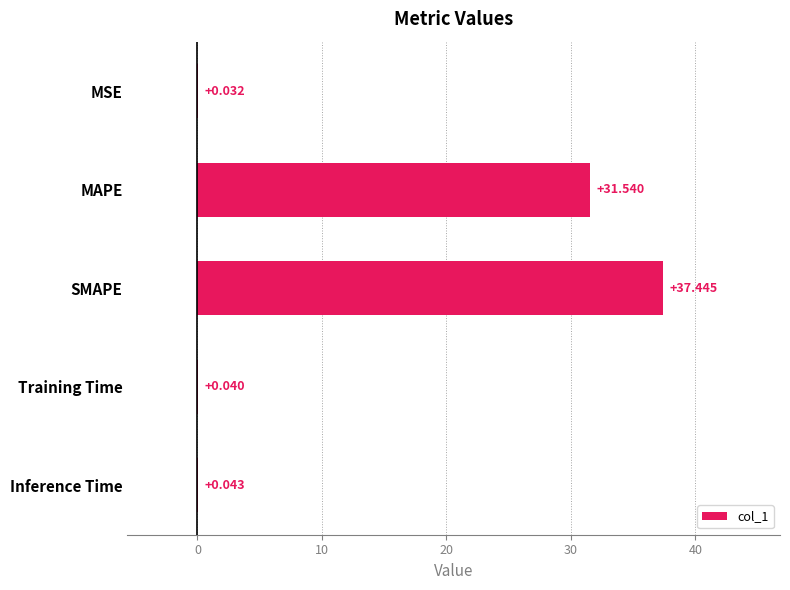

Which label corresponds to the largest value in the chart?

SMAPE